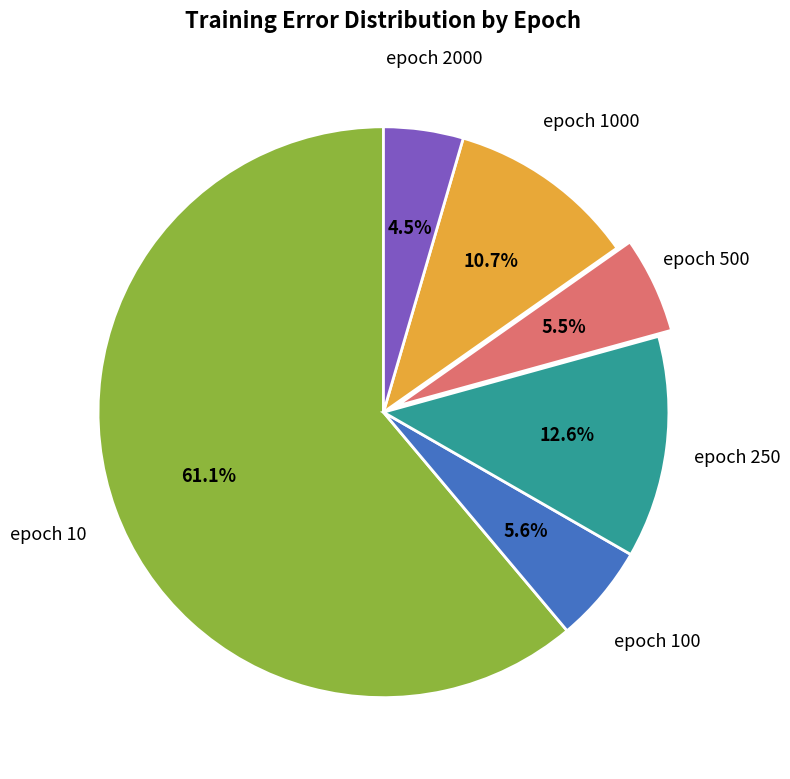

Does any single category account for the majority?

Yes